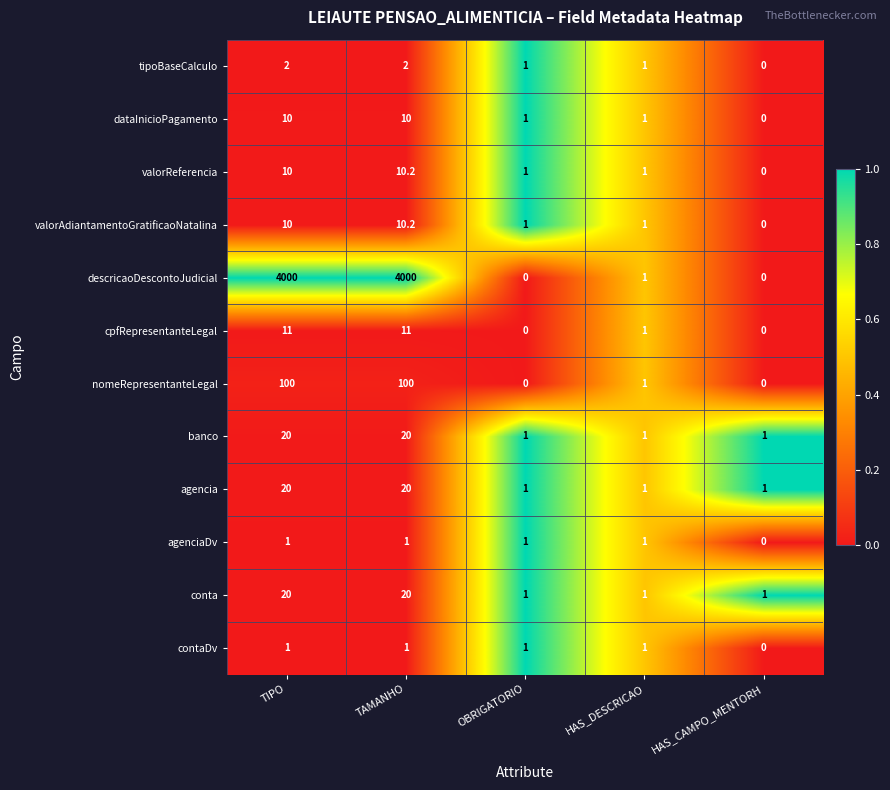

True or false: banco has a value of 20.0 at TAMANHO.

True